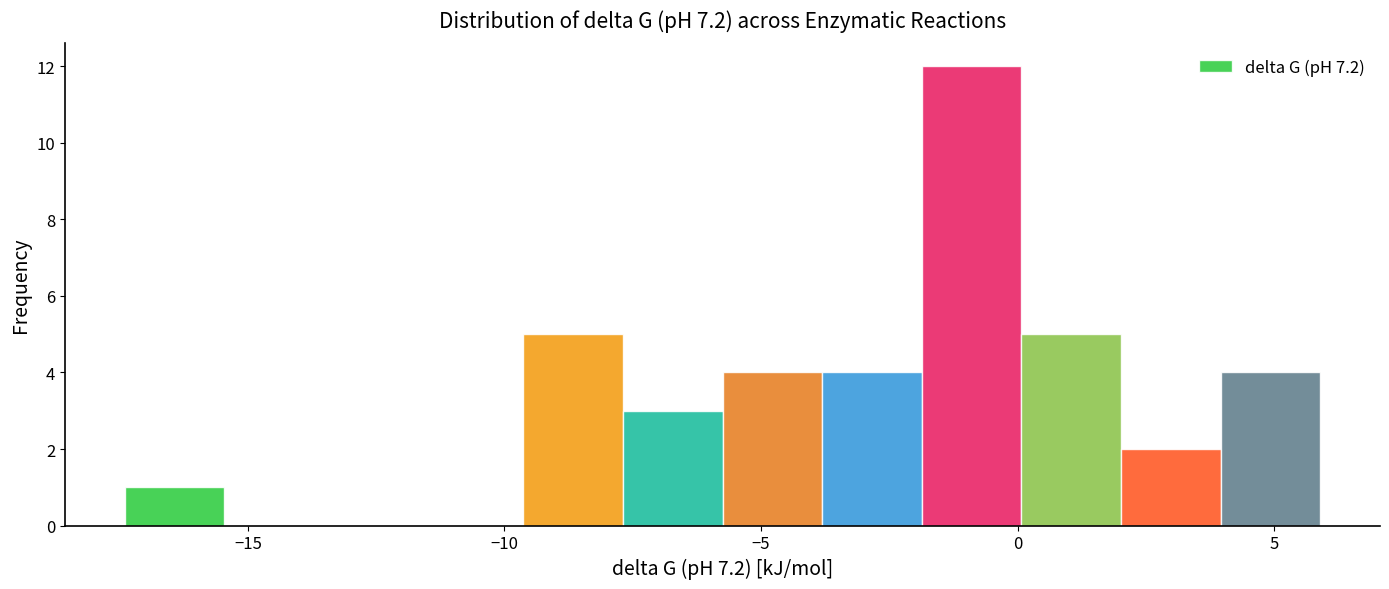

Around what value on the x-axis is the tallest bar? Give the approximate position of its centre, as read against the axis.

-1.0